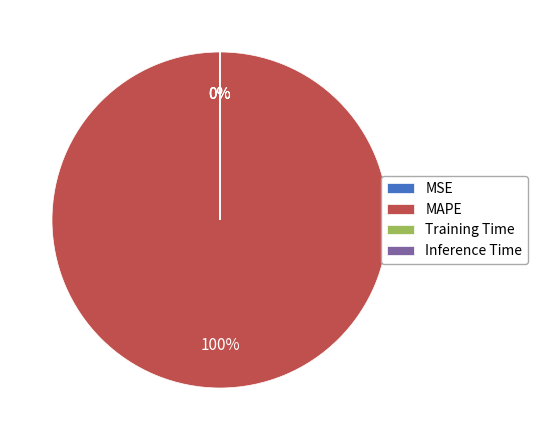

What is the majority slice?

MAPE